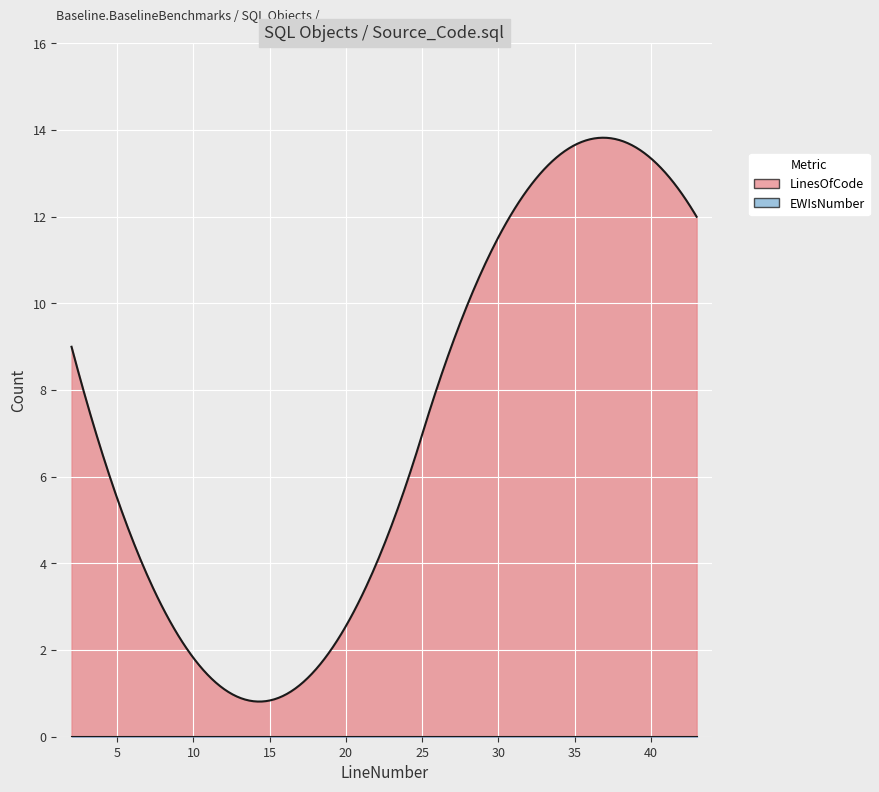

What is the difference between the LinesOfCode values at 2 and 43?

3